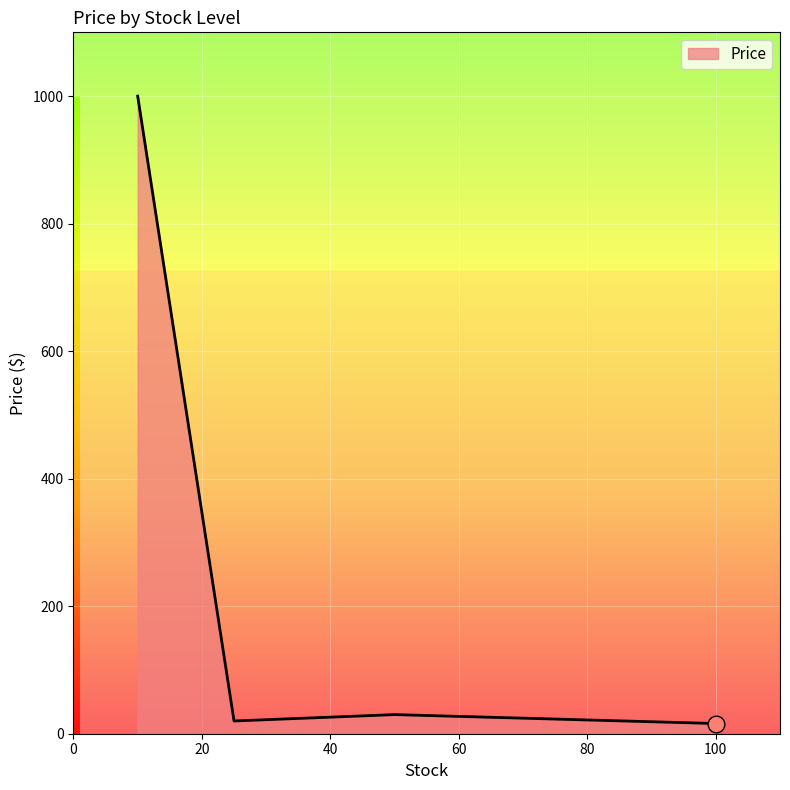

What is the minimum value shown in the chart?

16.0